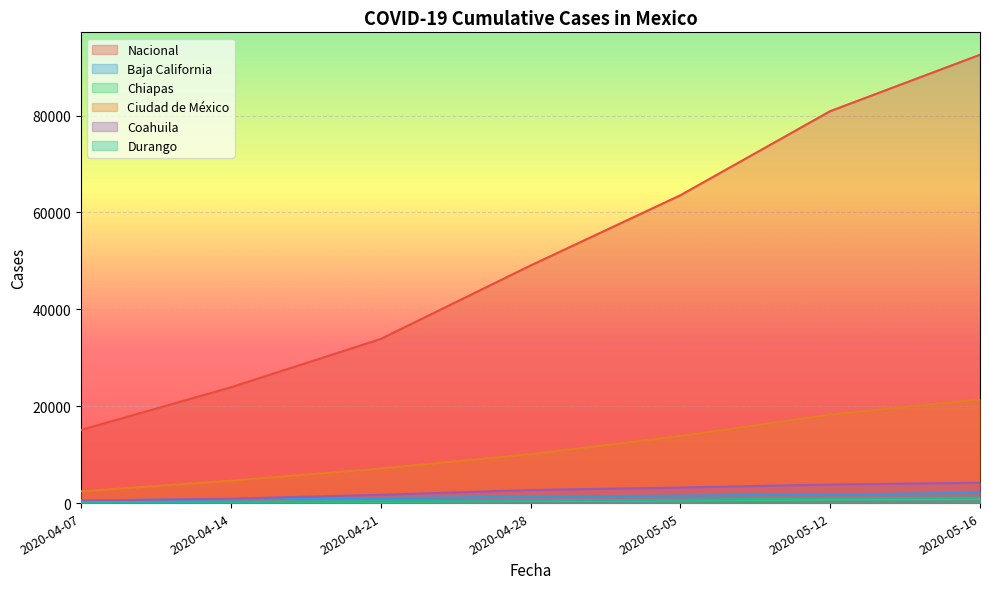

How many Ciudad de México values are between 4628 and 18267?

5